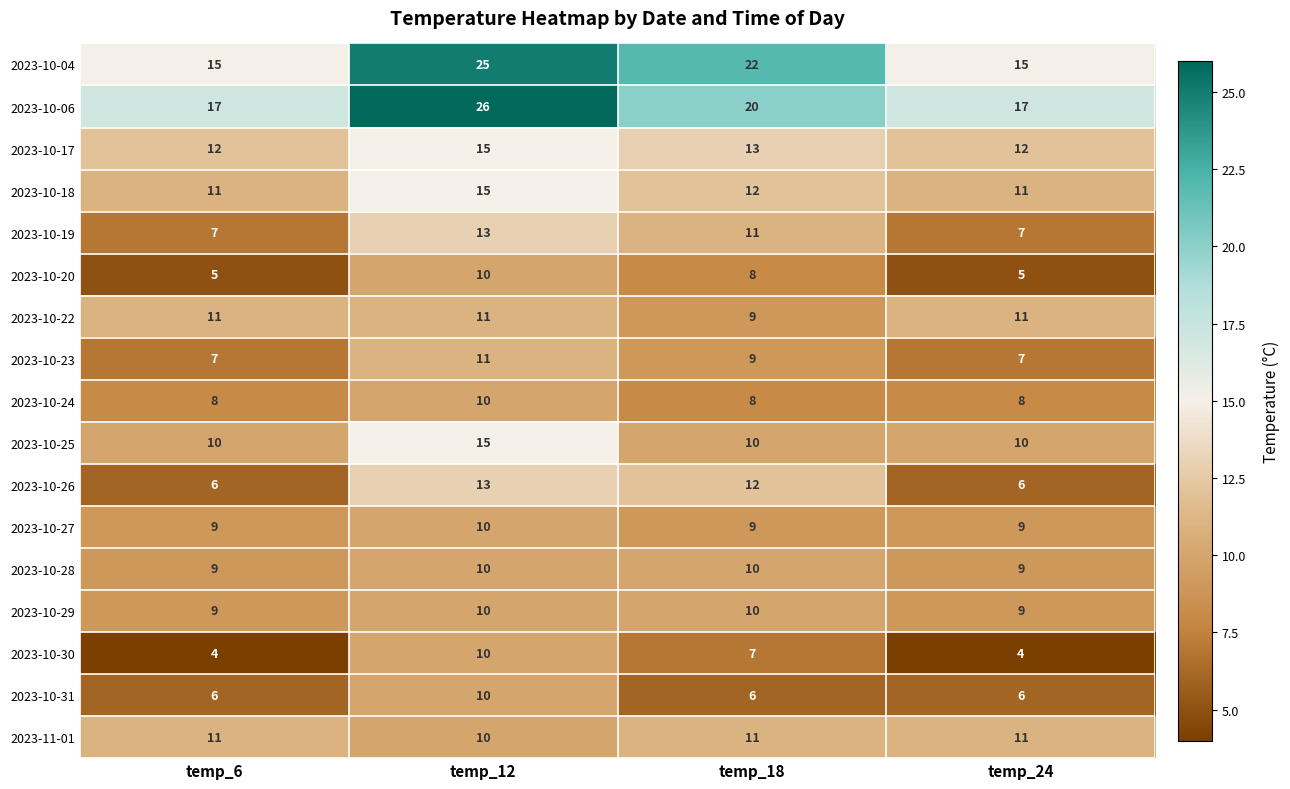

What is the minimum value for 2023-10-30?

4